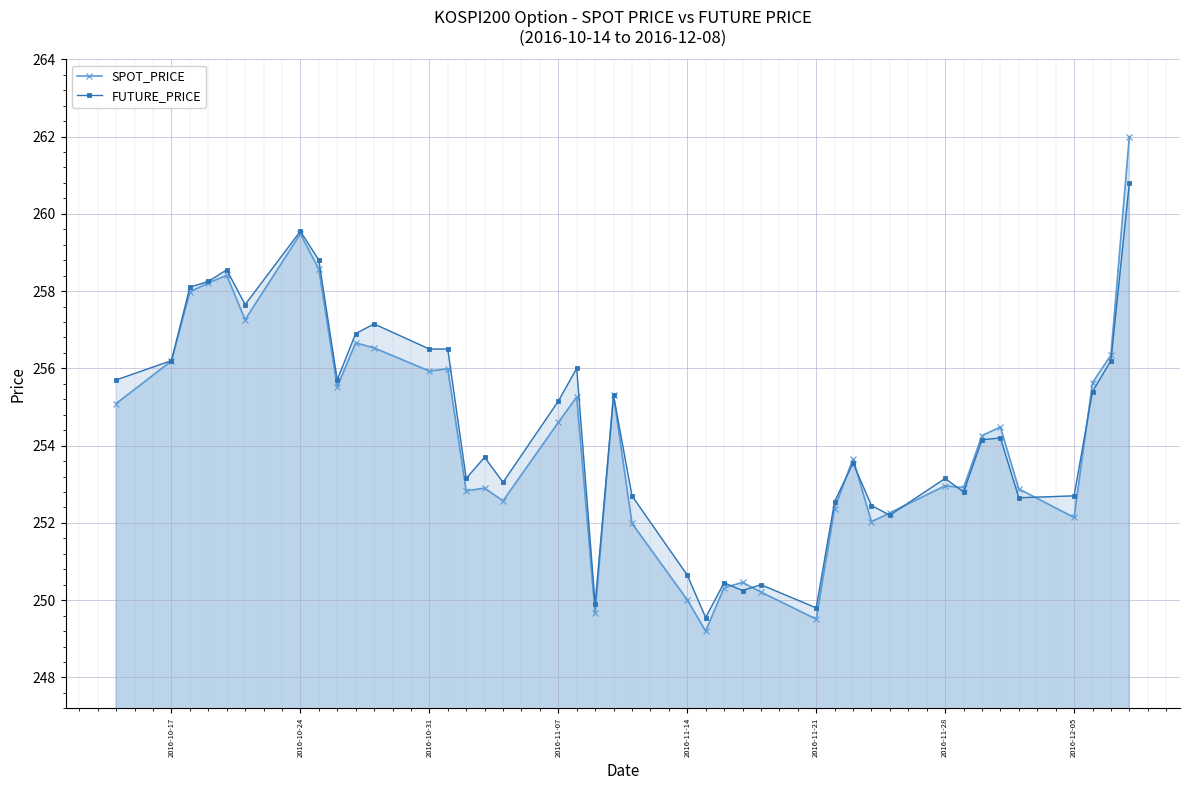

Which series has the largest range (max minus min)?

SPOT_PRICE